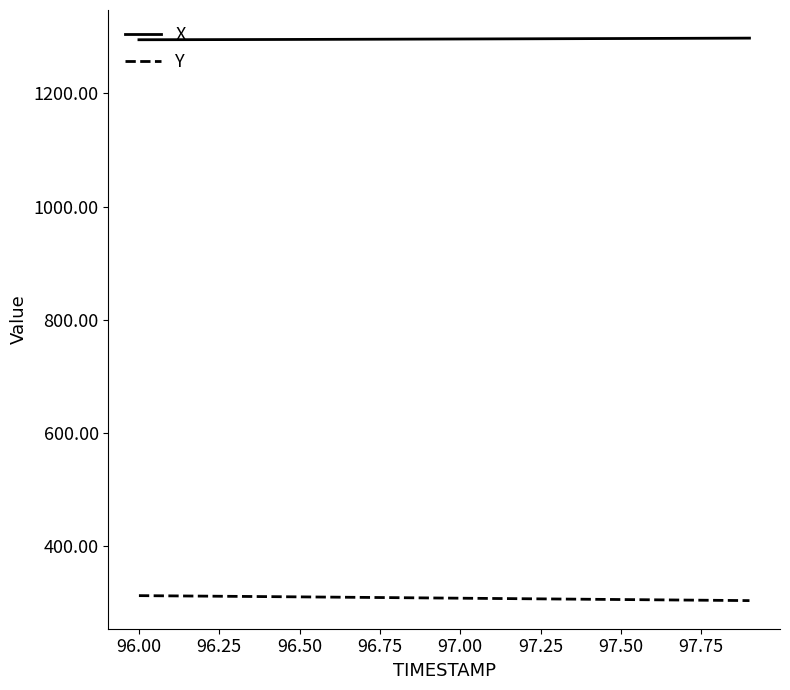

What is the lowest value of the X series?

1294.3